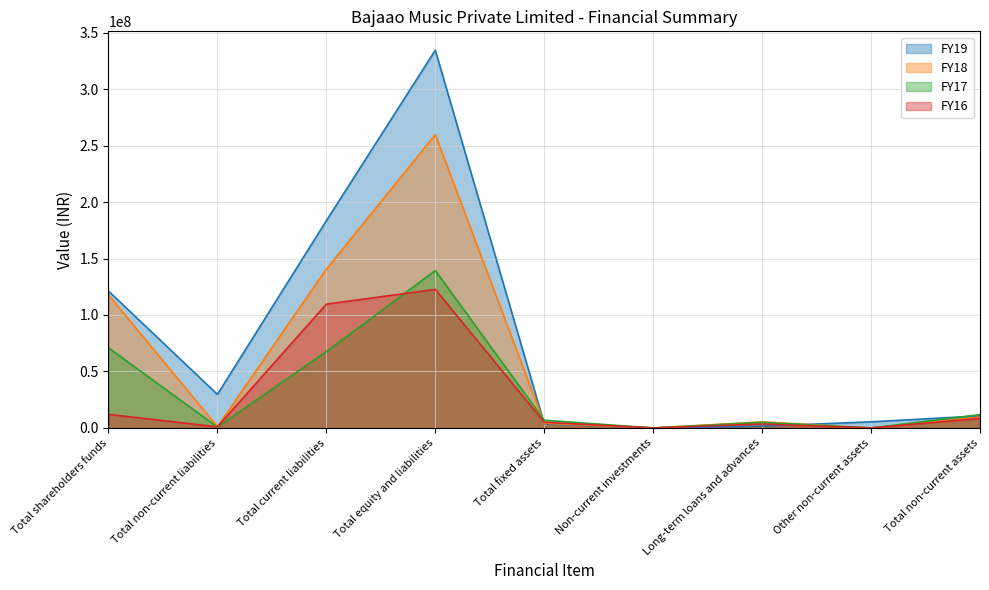

Between Total current liabilities and Total fixed assets, which is larger?

Total current liabilities